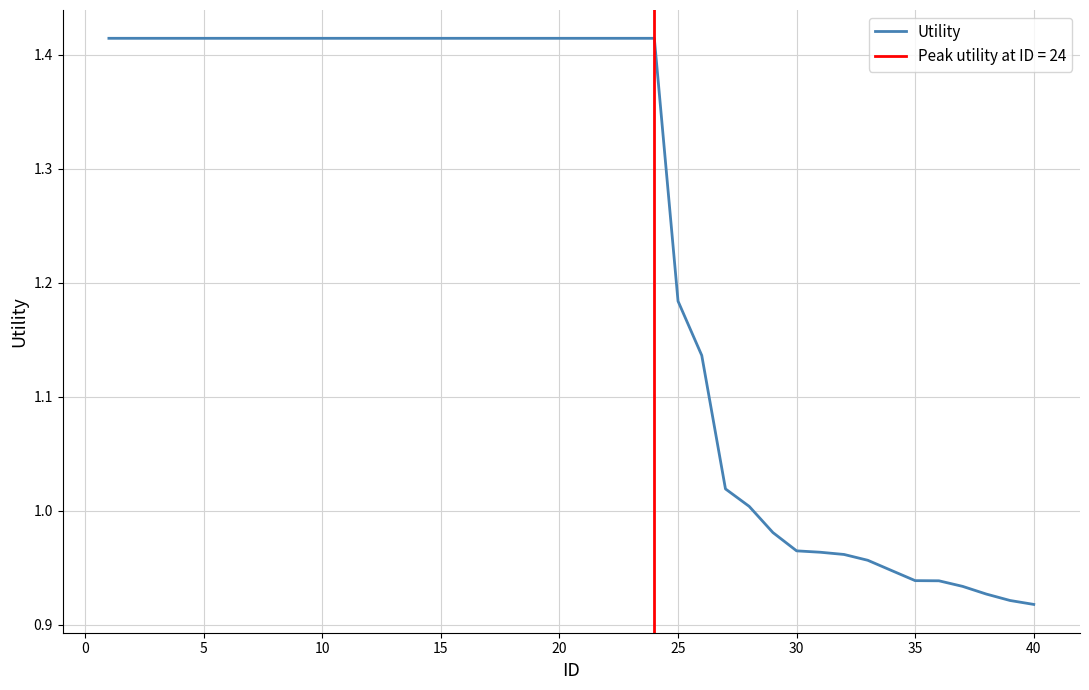

True or false: Utility has a value of 2.2 at 10.

False